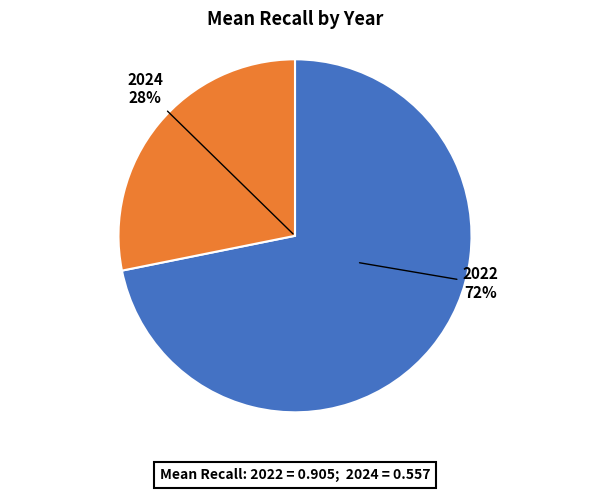

The 2024 slice represents 28% of the pie. True or false?

True